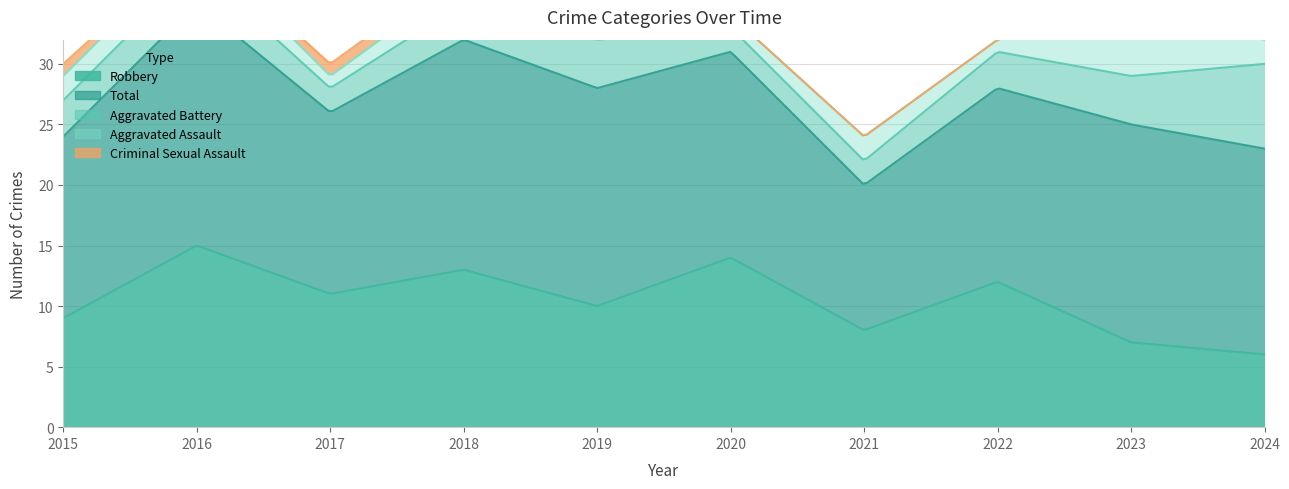

Which series changed the most between 2018 and 2024?

Robbery